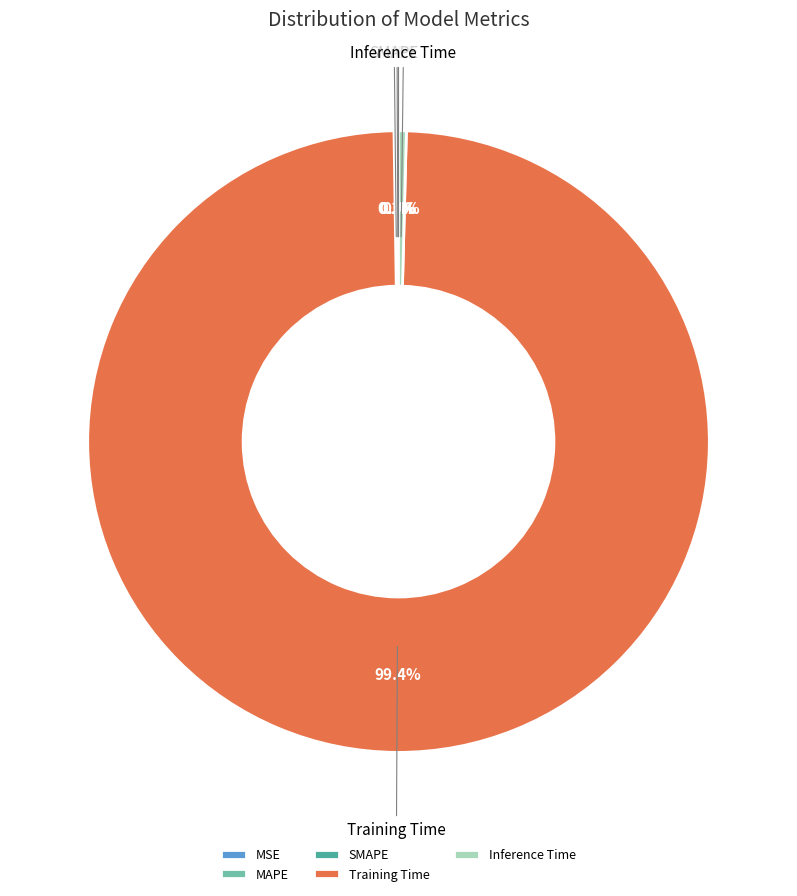

How much of the chart is everything except Inference Time?

99.6%